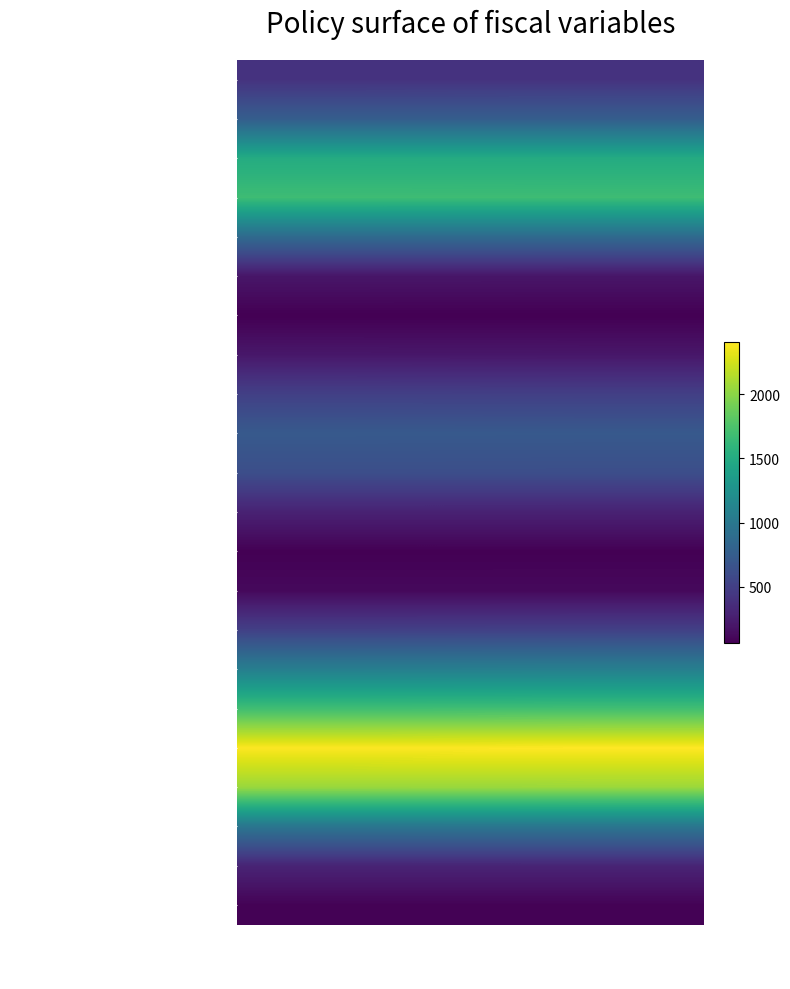

Reading right to left, what are all the values shown in this chart?

Consumption Grants: 2023 Q3 update=405.1	2023 Q3 second revision=401.7
Investment Grants: 2023 Q3 update=755.3	2023 Q3 second revision=754.6
Federal Purchases: 2023 Q3 update=1504.8	2023 Q3 second revision=1506.3
State Purchases: 2023 Q3 update=1677.5	2023 Q3 second revision=1679.4
Non-ARP Subsidies: 2023 Q3 update=869.1	2023 Q3 second revision=871.0
ARP Subsidies: 2023 Q3 update=198.1	2023 Q3 second revision=199.2
Federal UI: 2023 Q3 update=60.4	2023 Q3 second revision=61.2
State UI: 2023 Q3 update=204.2	2023 Q3 second revision=206.9
Federal Medicaid: 2023 Q3 update=500.7	2023 Q3 second revision=505.7
Total Medicaid: 2023 Q3 update=716.1	2023 Q3 second revision=720.2
Medicare: 2023 Q3 update=619.2	2023 Q3 second revision=620.4
Non-ARP Rebate Checks: 2023 Q3 update=280.1	2023 Q3 second revision=280.1
ARP Rebate Checks: 2023 Q3 update=65.3	2023 Q3 second revision=65.2
ARP Other Vulnerable: 2023 Q3 update=114.8	2023 Q3 second revision=114.0
ARP Other Direct Aid: 2023 Q3 update=510.7	2023 Q3 second revision=506.9
Other Federal Social Benefits: 2023 Q3 update=1076.1	2023 Q3 second revision=1068.9
State Social Benefits ex Medicaid: 2023 Q3 update=1702.7	2023 Q3 second revision=1694.5
Federal Non-Corporate Taxes: 2023 Q3 update=2411.0	2023 Q3 second revision=2402.2
State Non-Corporate Taxes: 2023 Q3 update=2056.9	2023 Q3 second revision=2050.6
Federal Corporate Taxes: 2023 Q3 update=978.6	2023 Q3 second revision=976.3
State Corporate Taxes: 2023 Q3 update=296.0	2023 Q3 second revision=295.5
Federal Student Loans: 2023 Q3 update=75.3	2023 Q3 second revision=75.1